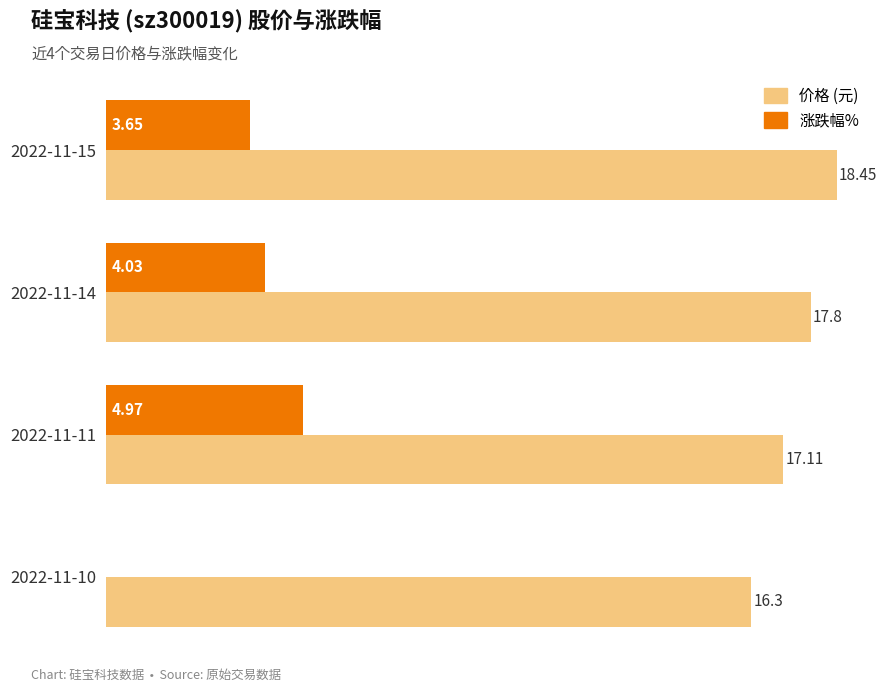

What is the total value across all series at 2022-11-14?

21.8